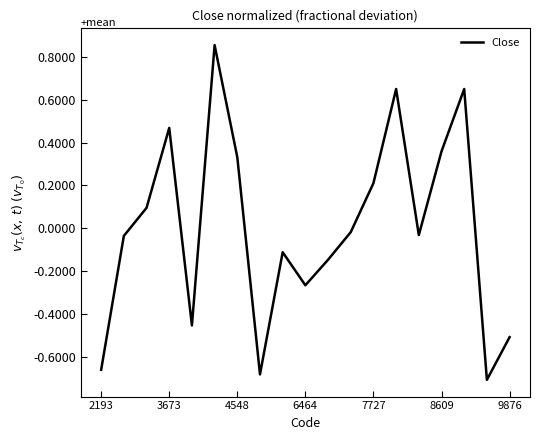

How many negative values are there?

11